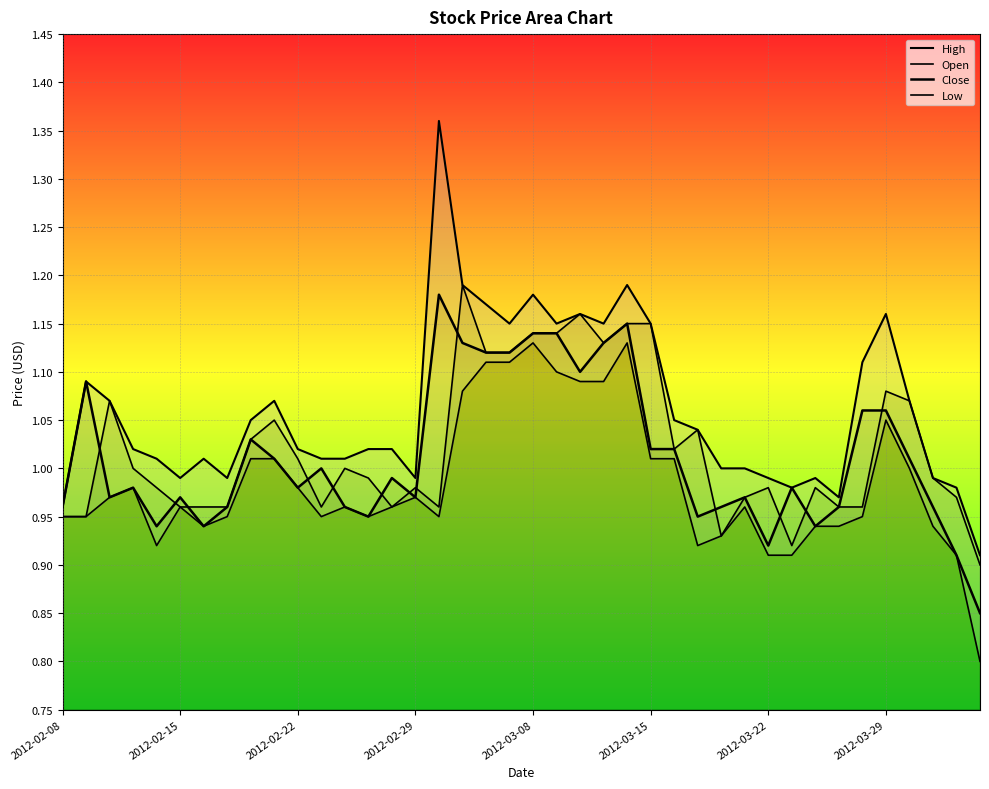

What is the sum of all Close values?

40.5